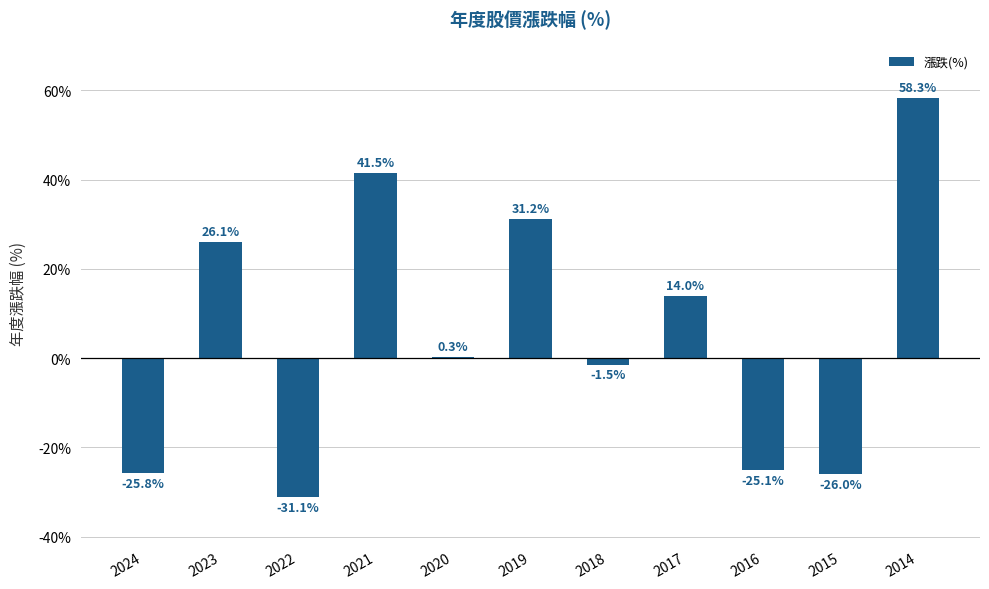

What is the change in value from 2023 to 2018?

-27.6